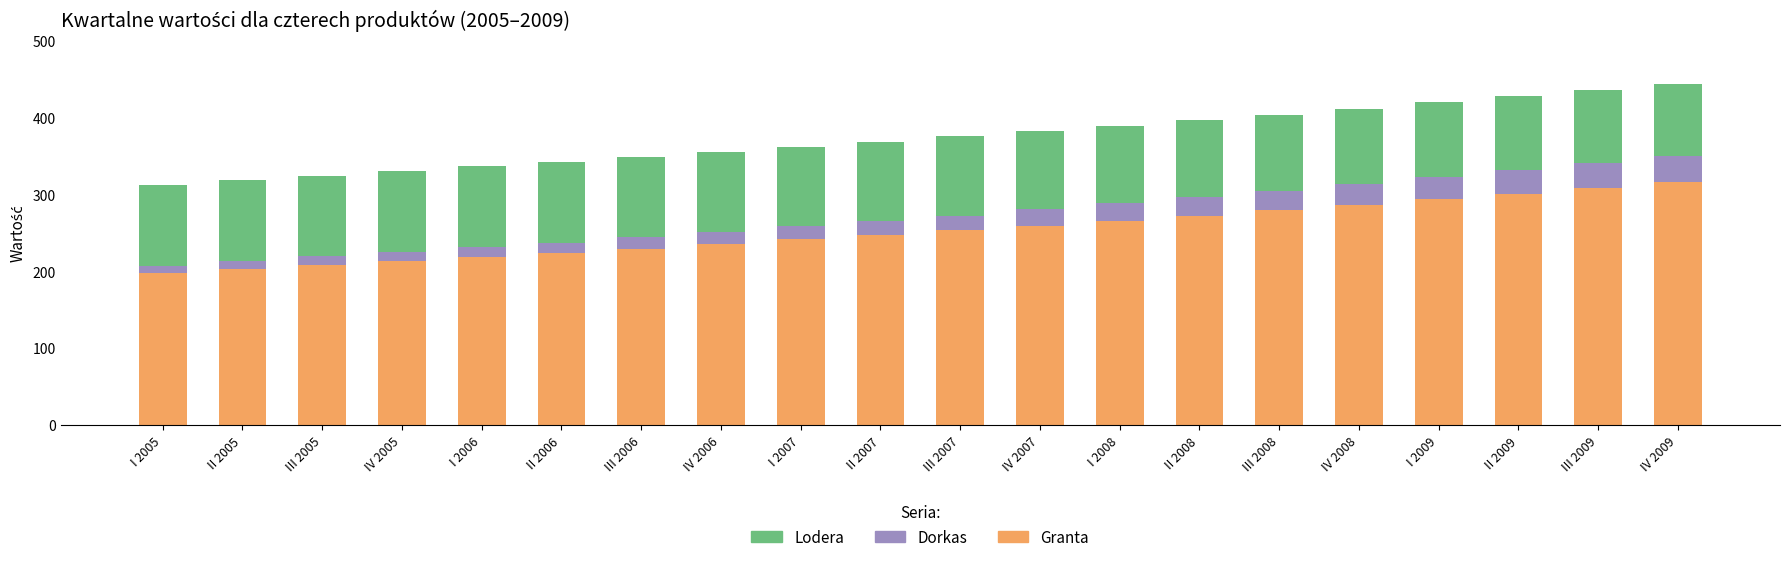

What is the difference between the Granta values at III 2006 and III 2007?

24